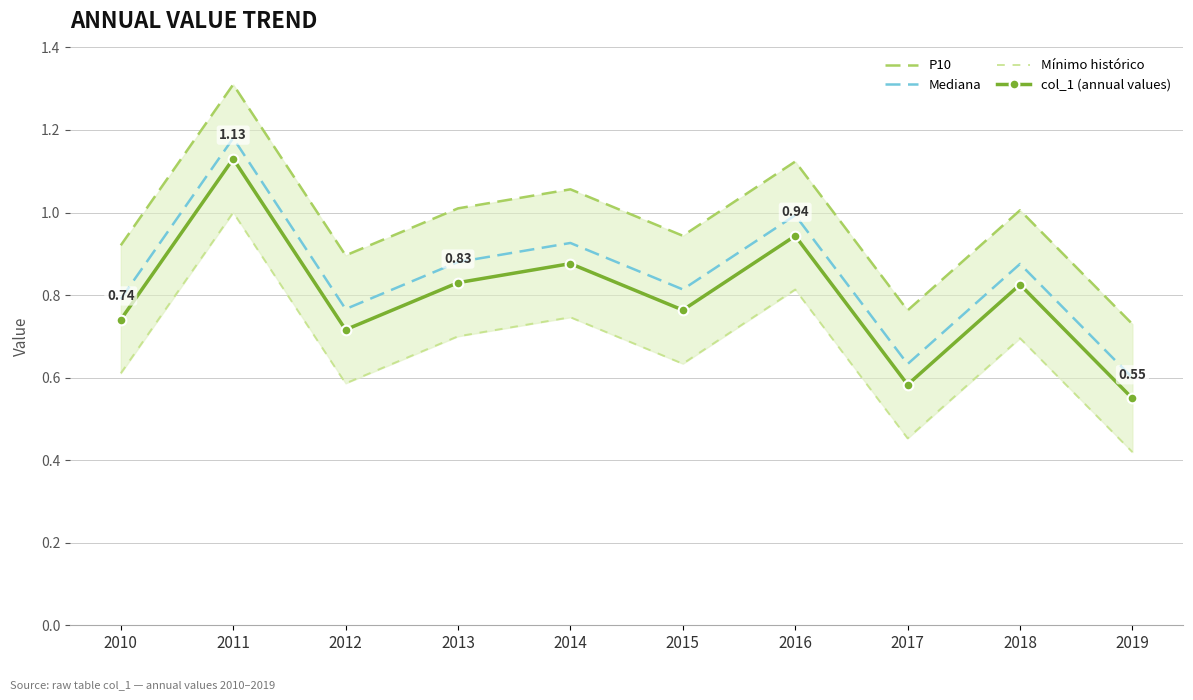

At how many categories does at least one series exceed 0?

10